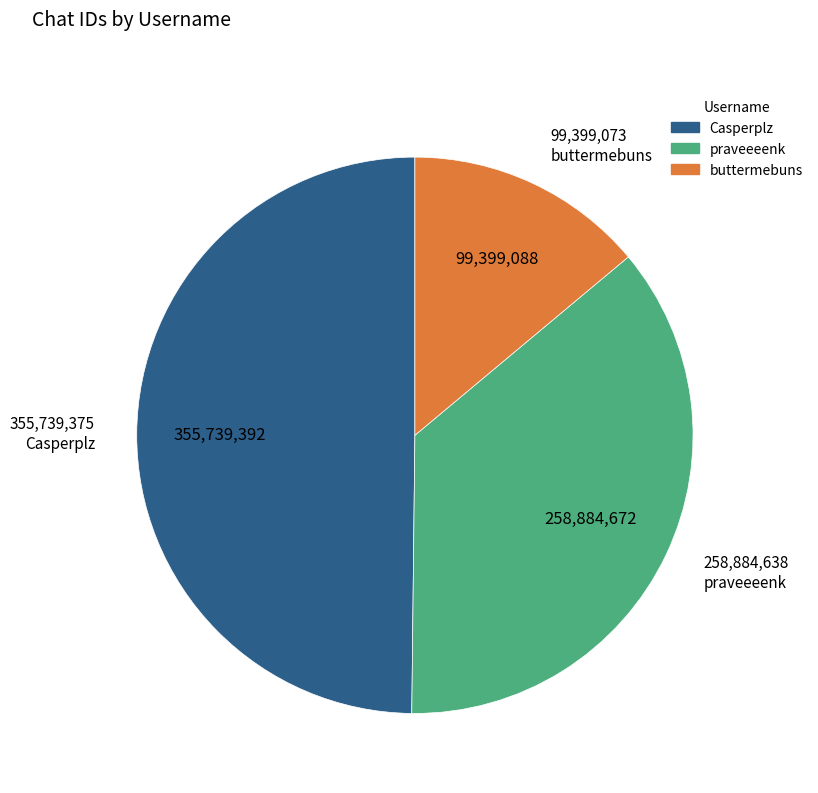

Is there a majority slice in this chart?

No